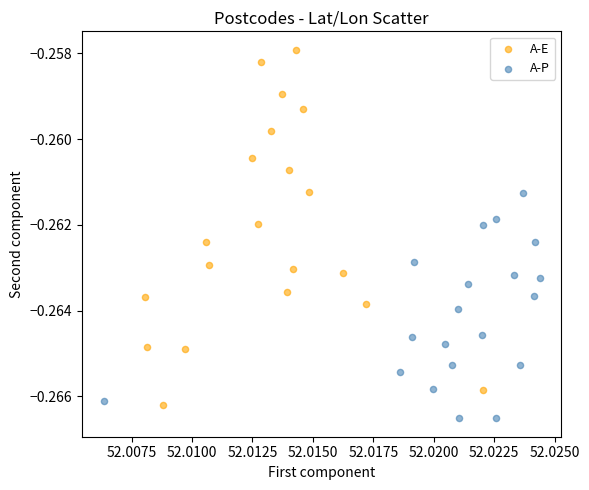

Which series has the widest spread of Y values?

A-E